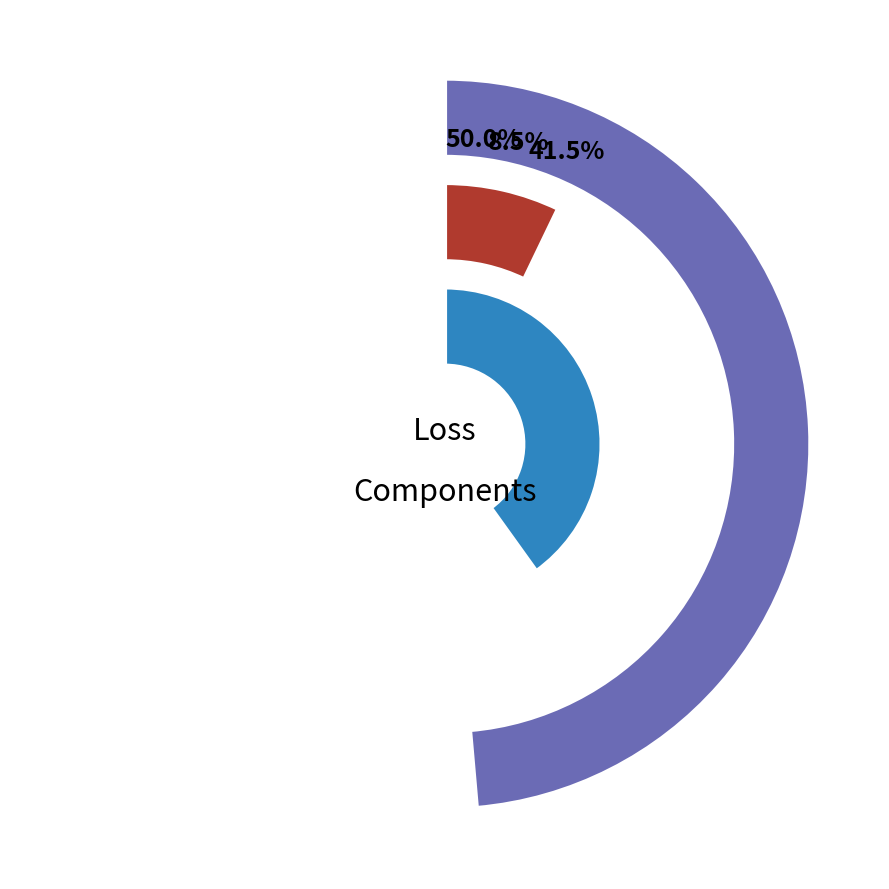

How many segments does this pie chart have?

3